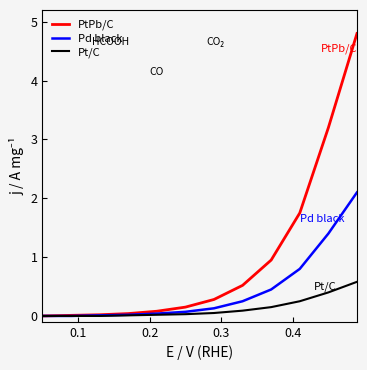

What is the highest value of the PtPb/C series?

4.8